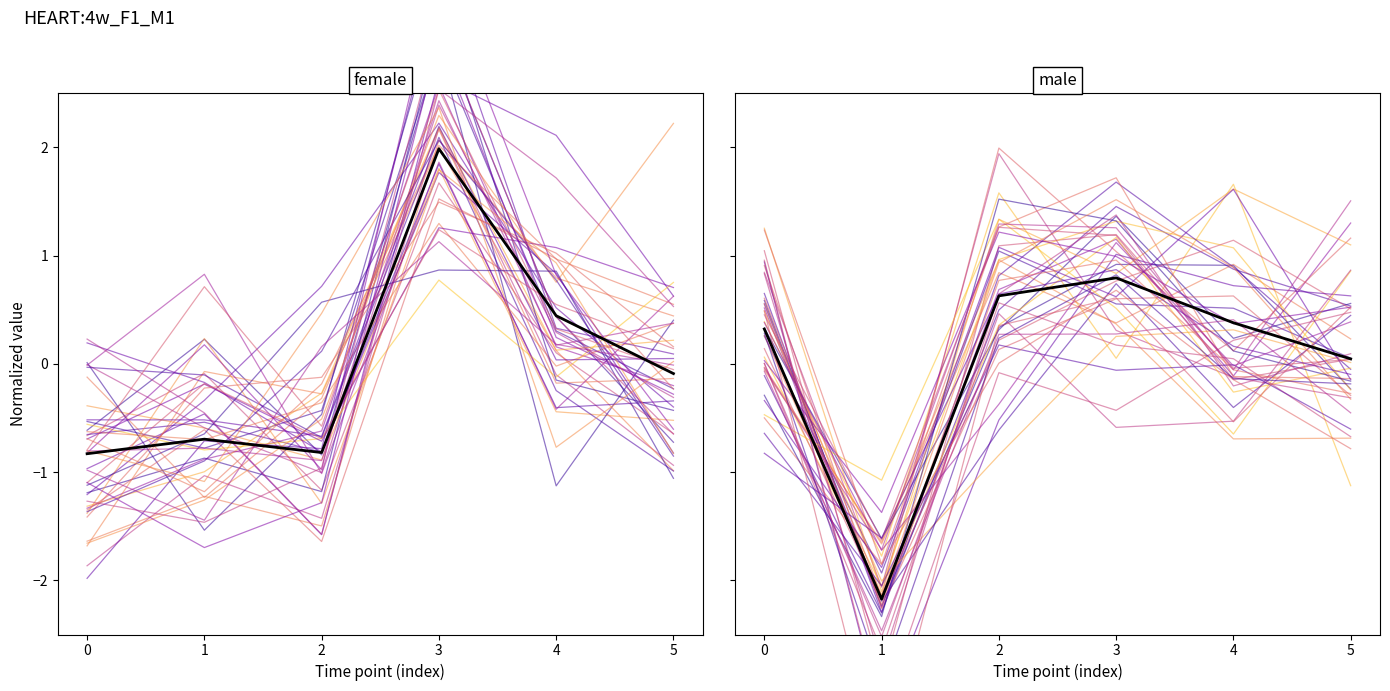

What is the value of the mean_male point at the 5th from the left?

0.4